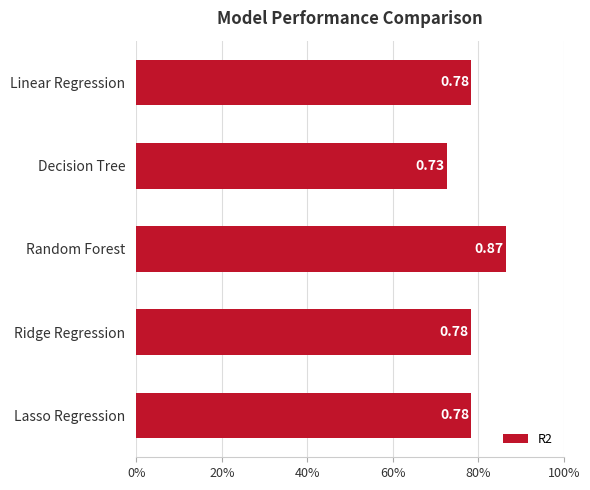

Are the bars horizontal?

Yes